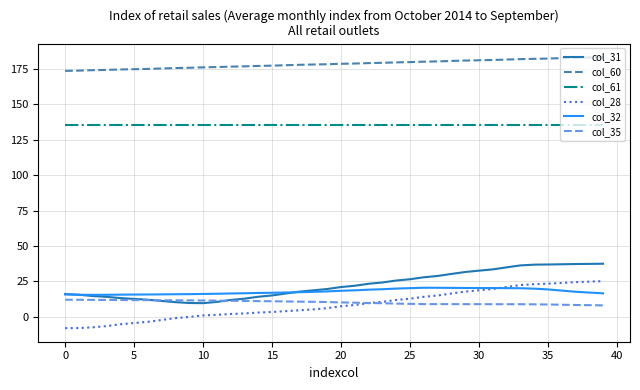

Does the chart display data point markers on the line(s)?

No